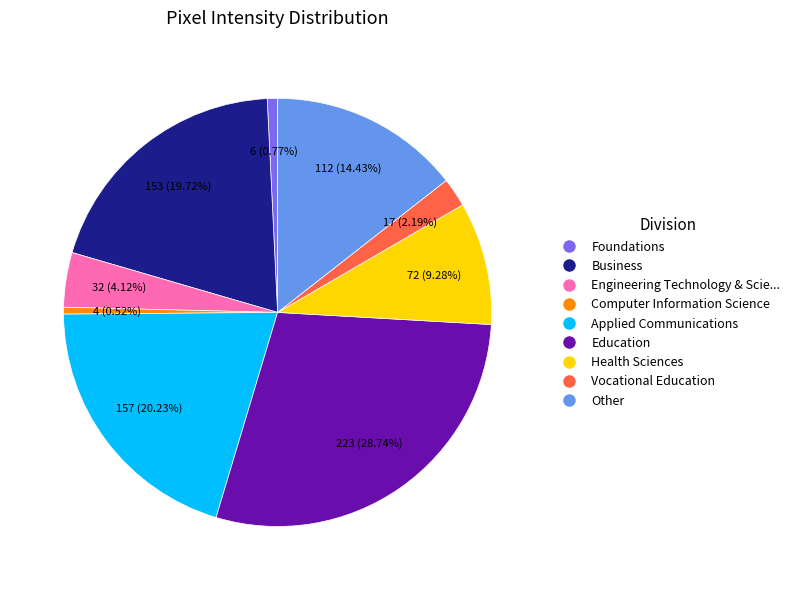

Does any single category account for the majority?

No